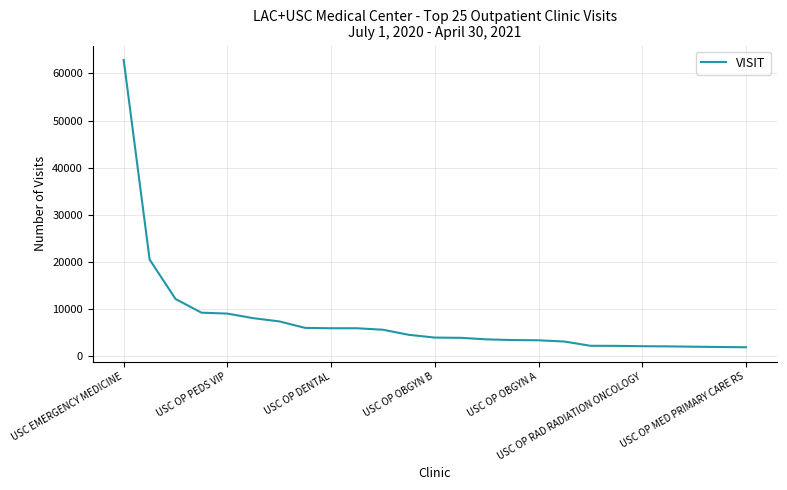

What is the difference between the maximum and minimum values?

60995